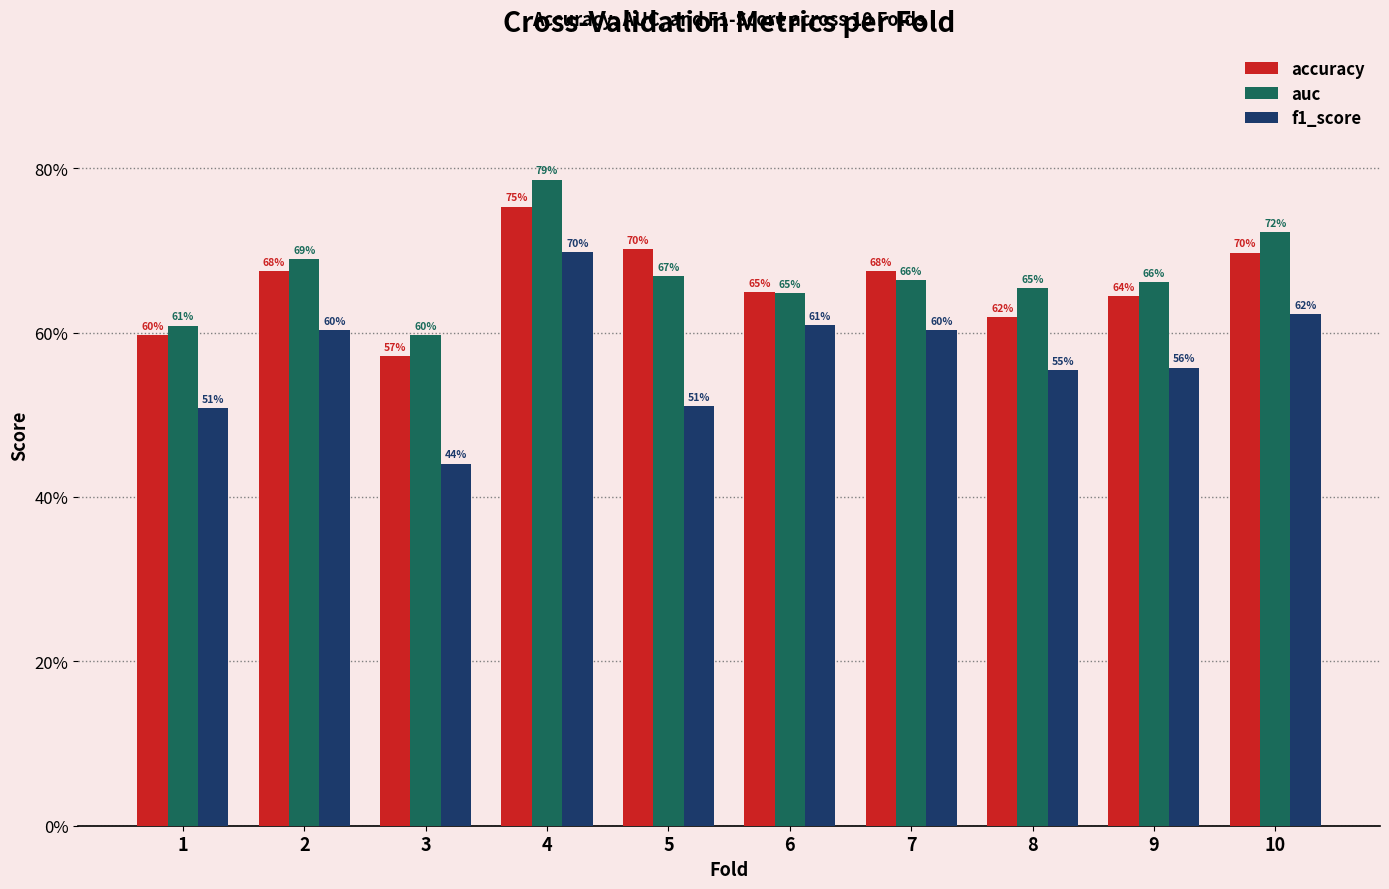

What is the value of the auc bar at the 1st from the left?

0.6